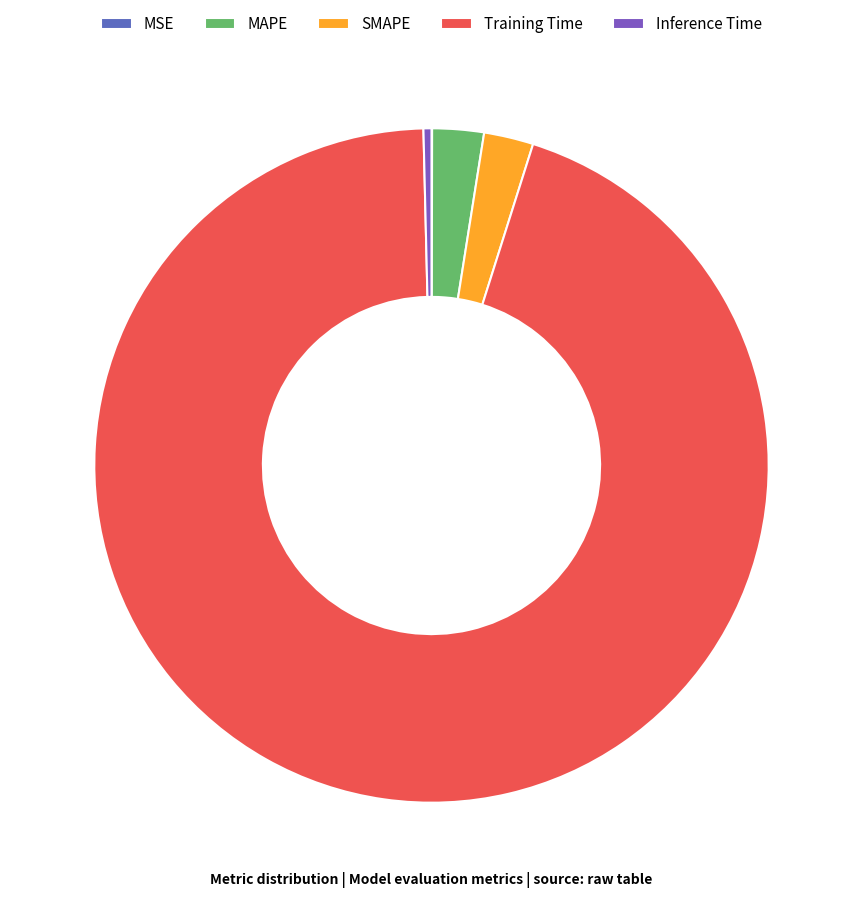

Between Inference Time and MAPE, which is larger?

MAPE